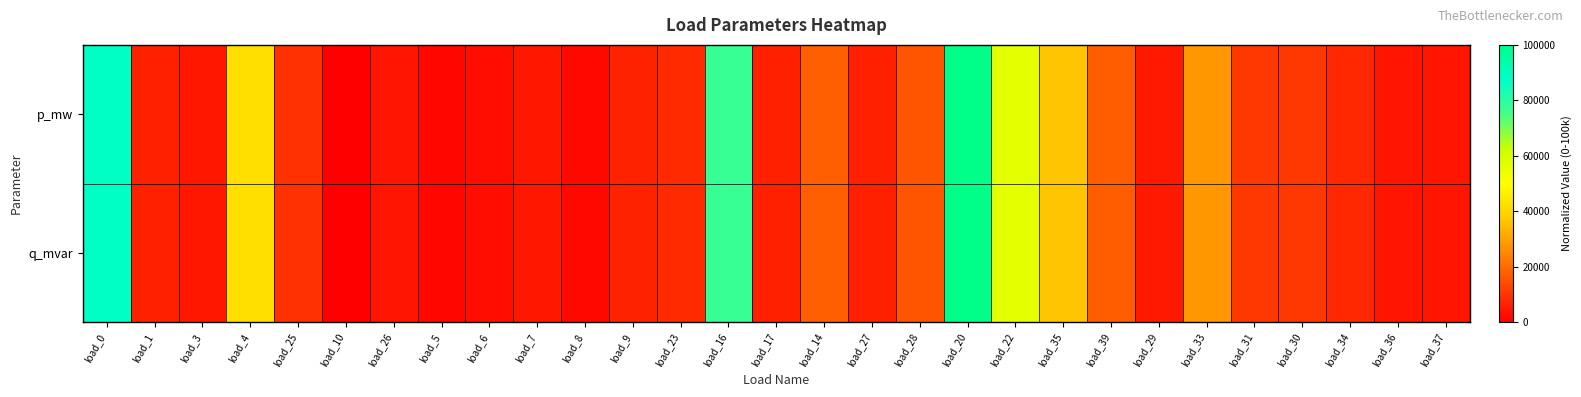

Reading left to right, what are all the values shown in this chart?

p_mw: load_0=88509.5	load_1=6075.9	load_3=4422.0	load_4=42532.8	load_25=9069.9	load_10=0.0	load_26=4245.9	load_5=1506.2	load_6=2933.8	load_7=4545.9	load_8=1768.7	load_9=6334.7	load_23=7897.5	load_16=77187.2	load_17=5943.6	load_14=17726.4	load_27=6129.9	load_28=15831.6	load_20=100000.0	load_22=56903.7	load_35=36592.9	load_39=17539.6	load_29=5017.5	load_33=28075.6	load_31=10394.6	load_30=10414.5	load_34=7672.2	load_36=3974.5	load_37=3982.3
q_mvar: load_0=88509.5	load_1=6075.9	load_3=4422.0	load_4=42532.8	load_25=9069.9	load_10=0.0	load_26=4245.9	load_5=1506.2	load_6=2933.8	load_7=4545.9	load_8=1768.7	load_9=6334.7	load_23=7897.5	load_16=77187.2	load_17=5943.6	load_14=17726.4	load_27=6129.9	load_28=15831.6	load_20=100000.0	load_22=56903.7	load_35=36592.9	load_39=17539.6	load_29=5017.5	load_33=28075.6	load_31=10394.6	load_30=10414.5	load_34=7672.2	load_36=3974.5	load_37=3982.3